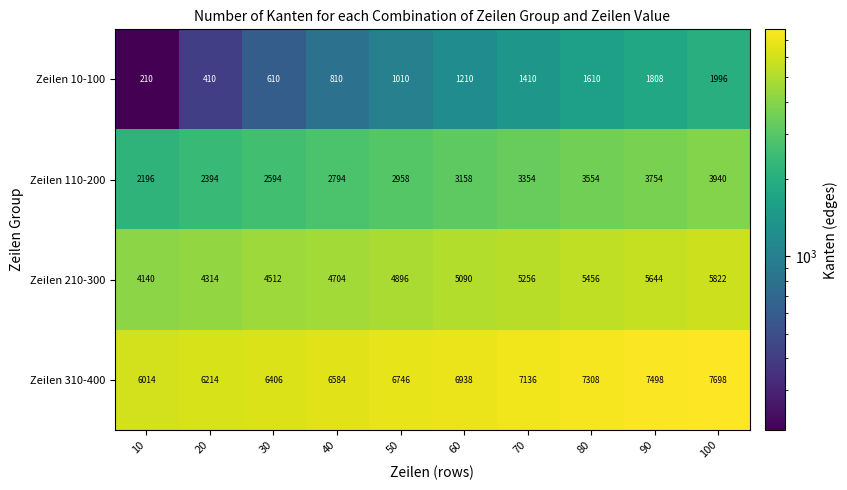

Which series has the largest range (max minus min)?

Zeilen 10-100